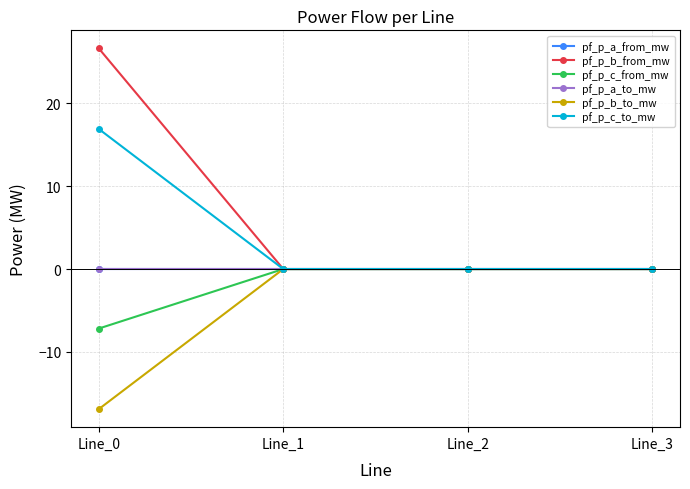

Does the chart have visible grid lines?

Yes